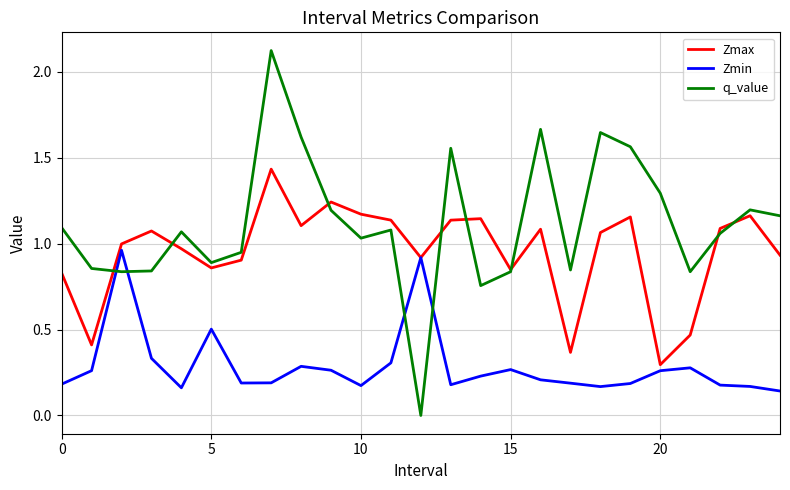

Which series has the largest total across all categories?

q_value